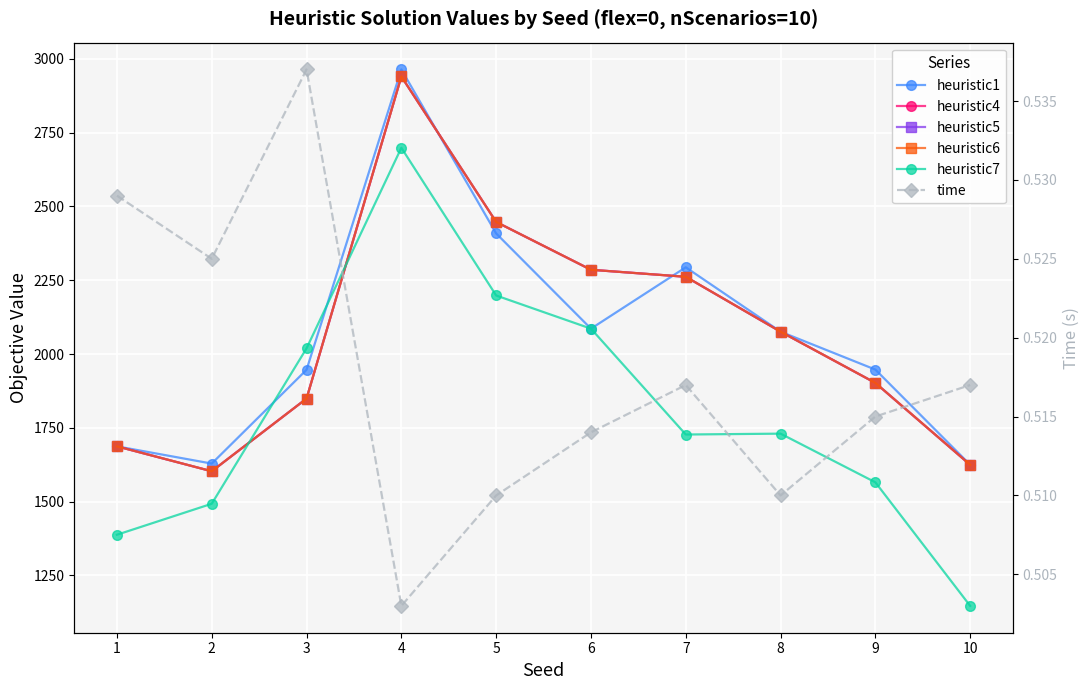

List the series in order of their peak value, lowest first.

time, heuristic7, heuristic4, heuristic5, heuristic6, heuristic1